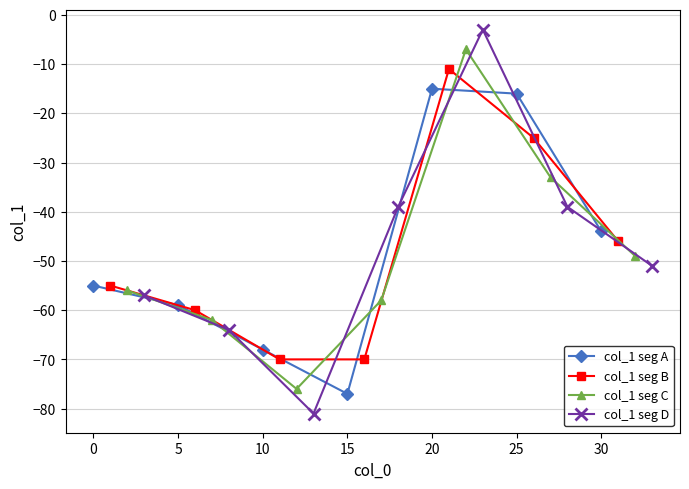

Which category has the lowest value in the col_1 seg A series?

15